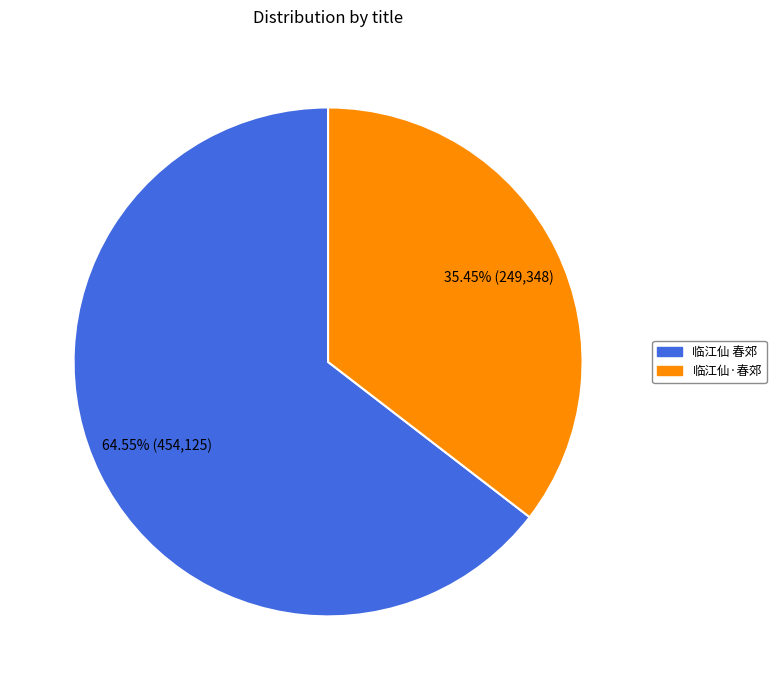

What percentage is the 临江仙·春郊 slice, to the nearest percent?

35%